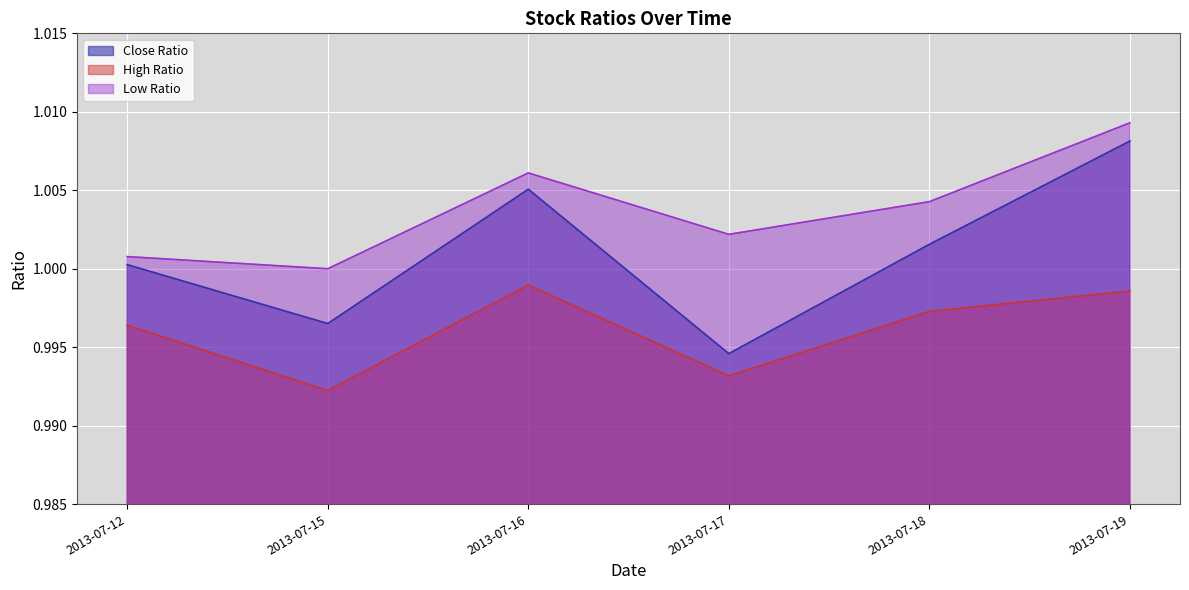

In Low Ratio, how many points are lower than both neighbors (excluding endpoints)?

2